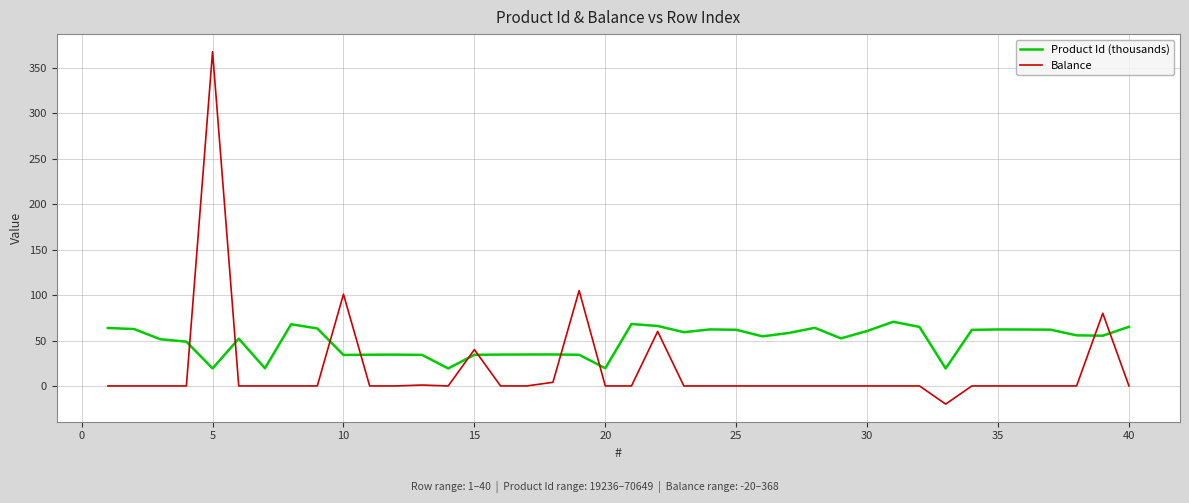

List the series in order of their overall mean, lowest first.

Balance, Product Id (thousands)